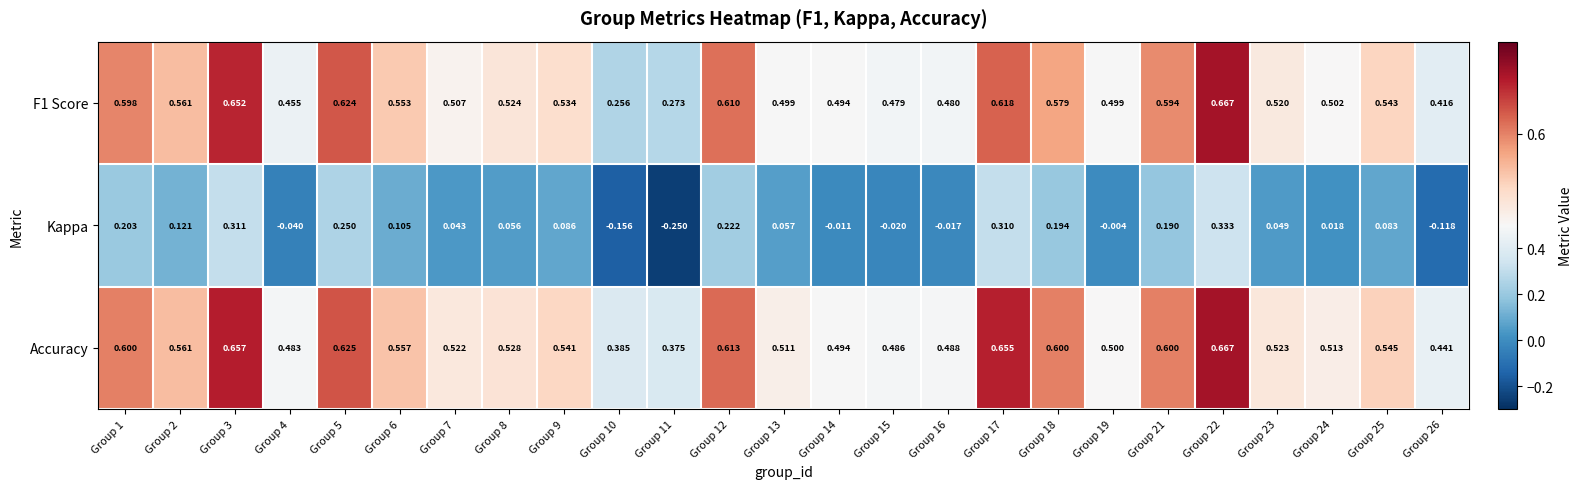

Which series has the largest range (max minus min)?

Kappa